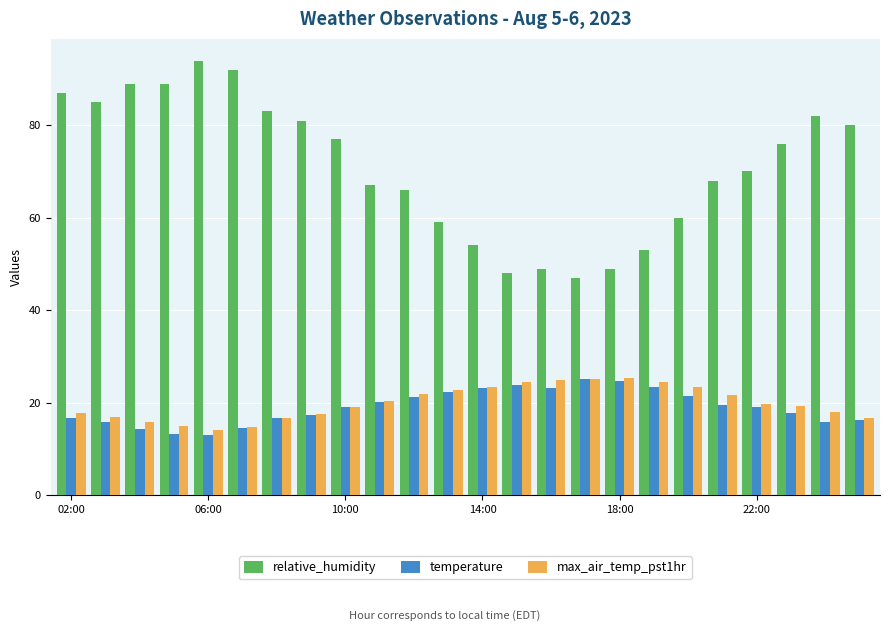

What is the average value of the temperature series?

19.1